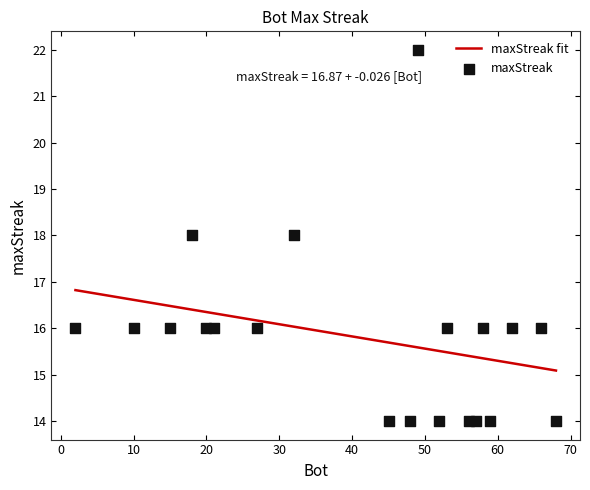

Approximately how many times larger is the value at 66 compared to 59?

1.1